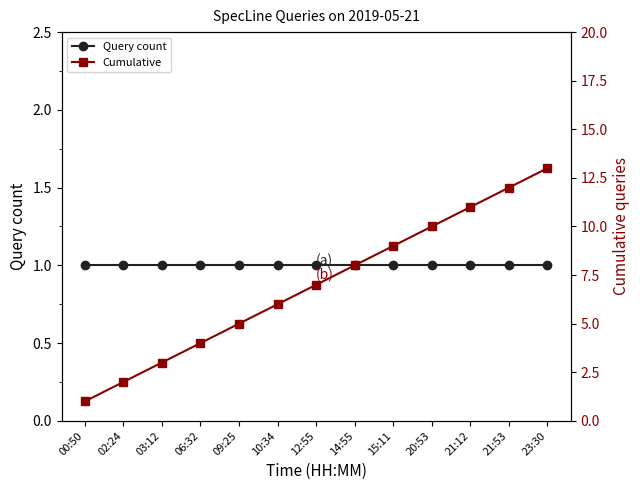

What is the difference between the maximum and second lowest values in the Cumulative series?

11